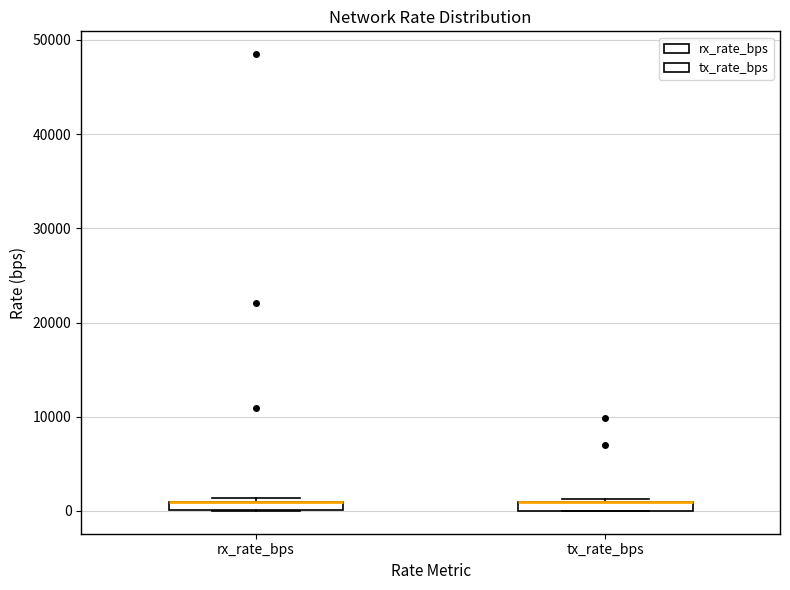

Where is the upper edge of the box for rx_rate_bps on the y-axis? The values are not printed on the chart, so give them approximately, as read against the axis.

1000